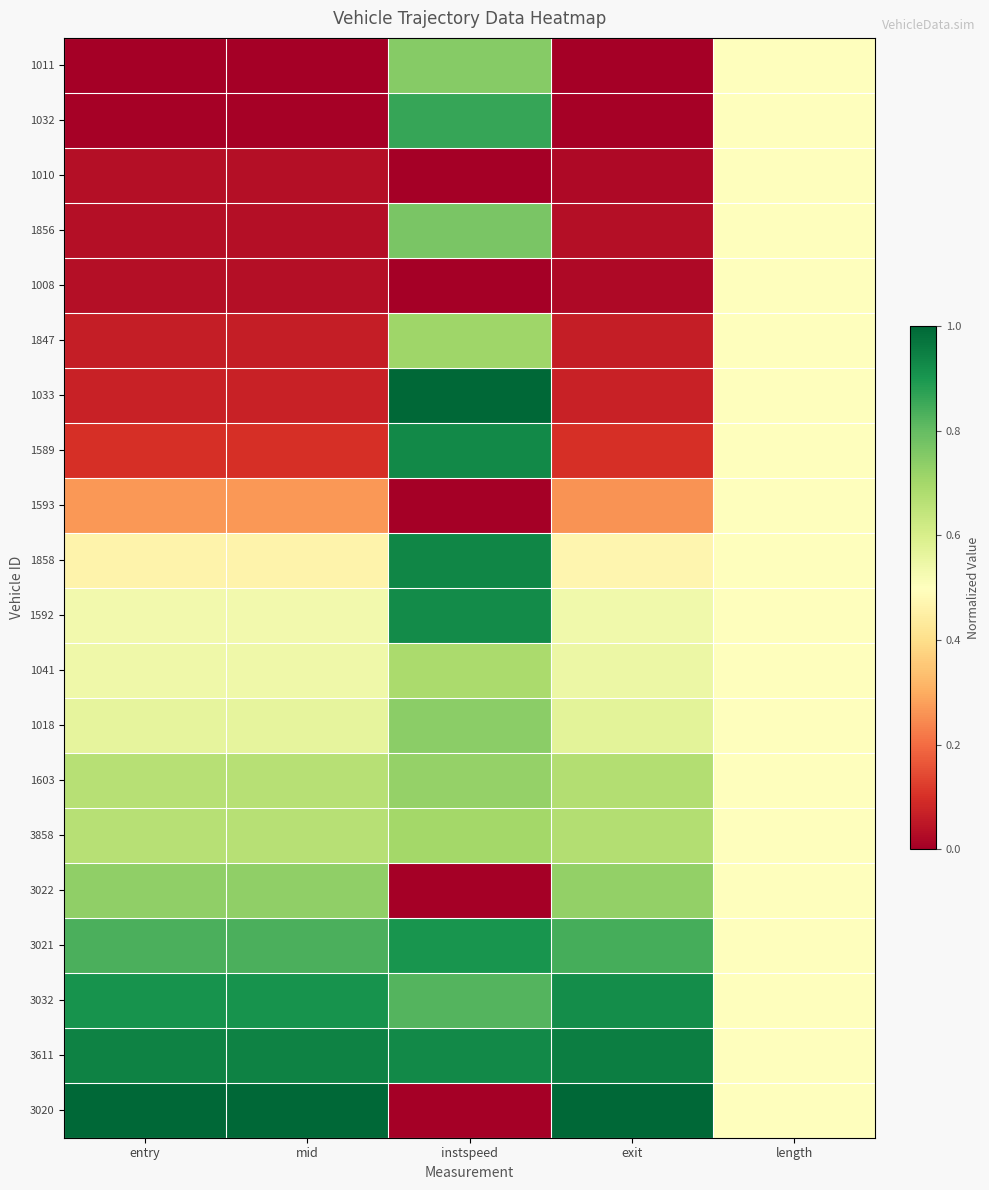

Reading left to right, list all the values displayed in this chart.

1011: entry=0.0	mid=0.0	instspeed=0.7	exit=0.0	length=0.5
1032: entry=0.0	mid=0.0	instspeed=0.9	exit=0.0	length=0.5
1010: entry=0.0	mid=0.0	instspeed=0.0	exit=0.0	length=0.5
1856: entry=0.0	mid=0.0	instspeed=0.8	exit=0.0	length=0.5
1008: entry=0.0	mid=0.0	instspeed=0.0	exit=0.0	length=0.5
1847: entry=0.1	mid=0.1	instspeed=0.7	exit=0.1	length=0.5
1033: entry=0.1	mid=0.1	instspeed=1.0	exit=0.1	length=0.5
1589: entry=0.1	mid=0.1	instspeed=0.9	exit=0.1	length=0.5
1593: entry=0.3	mid=0.3	instspeed=0.0	exit=0.3	length=0.5
1858: entry=0.5	mid=0.5	instspeed=0.9	exit=0.5	length=0.5
1592: entry=0.5	mid=0.5	instspeed=0.9	exit=0.5	length=0.5
1041: entry=0.5	mid=0.5	instspeed=0.7	exit=0.5	length=0.5
1018: entry=0.6	mid=0.6	instspeed=0.7	exit=0.6	length=0.5
1603: entry=0.7	mid=0.7	instspeed=0.7	exit=0.7	length=0.5
3858: entry=0.7	mid=0.7	instspeed=0.7	exit=0.7	length=0.5
3022: entry=0.7	mid=0.7	instspeed=0.0	exit=0.7	length=0.5
3021: entry=0.8	mid=0.8	instspeed=0.9	exit=0.8	length=0.5
3032: entry=0.9	mid=0.9	instspeed=0.8	exit=0.9	length=0.5
3611: entry=0.9	mid=0.9	instspeed=0.9	exit=1.0	length=0.5
3020: entry=1.0	mid=1.0	instspeed=0.0	exit=1.0	length=0.5